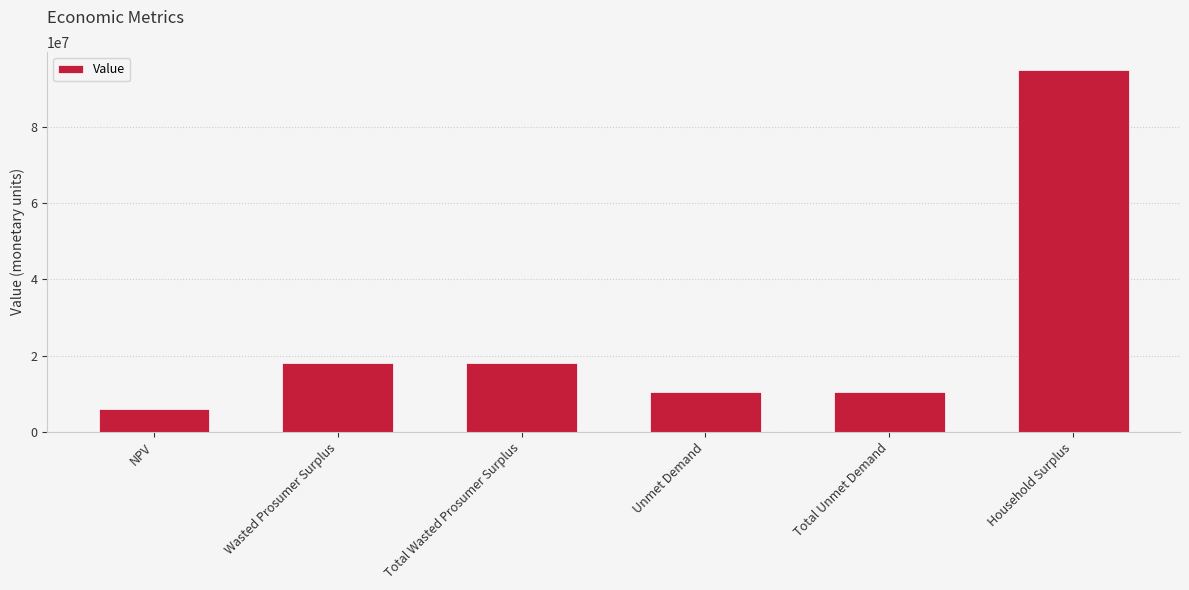

What is the difference between the maximum and minimum values?

89018641.2